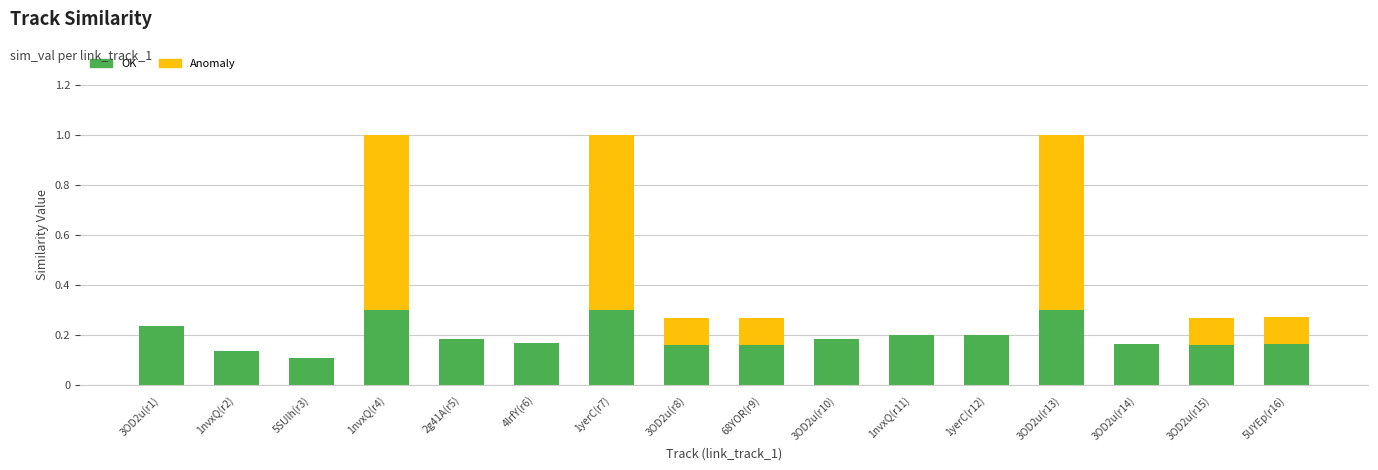

True or false: OK has a value of 0.2 at 3OD2u(r8).

True